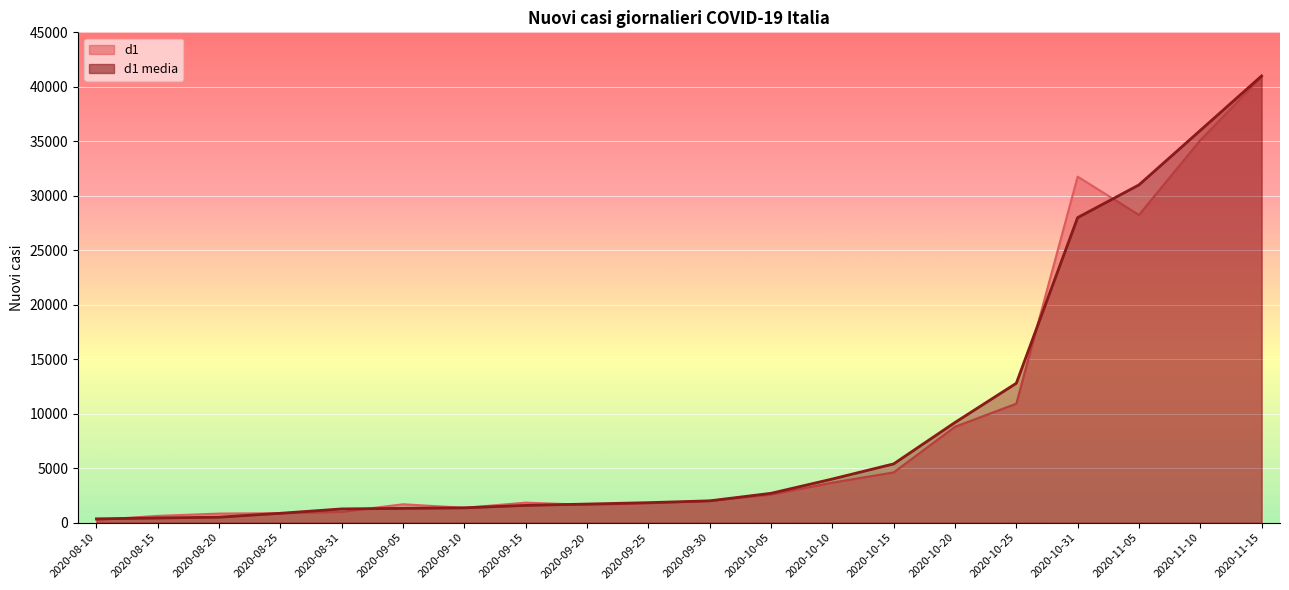

How many data points in d1 are above 2009?

9